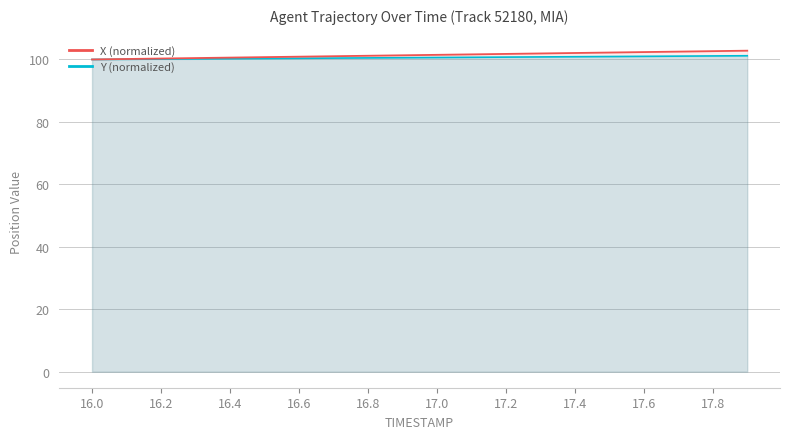

Rank the series by their average value, from highest to lowest.

X, Y